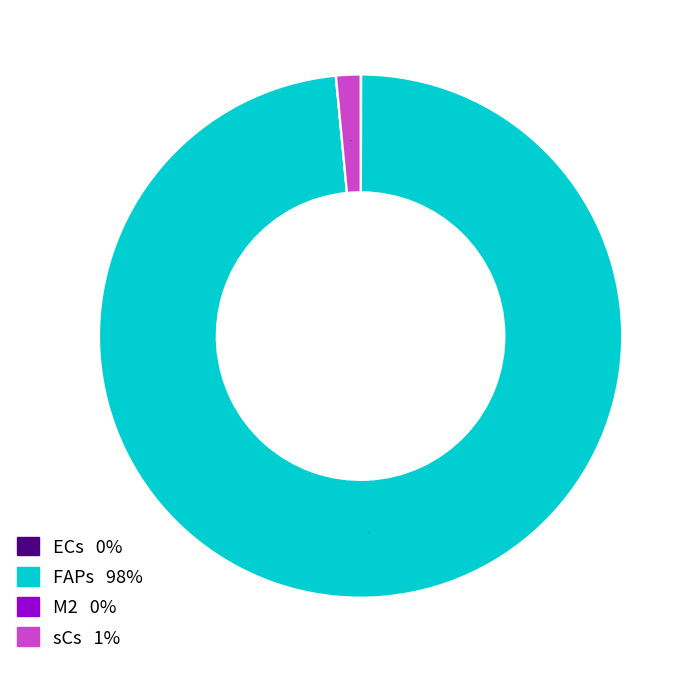

What is the largest slice in the pie chart?

FAPs